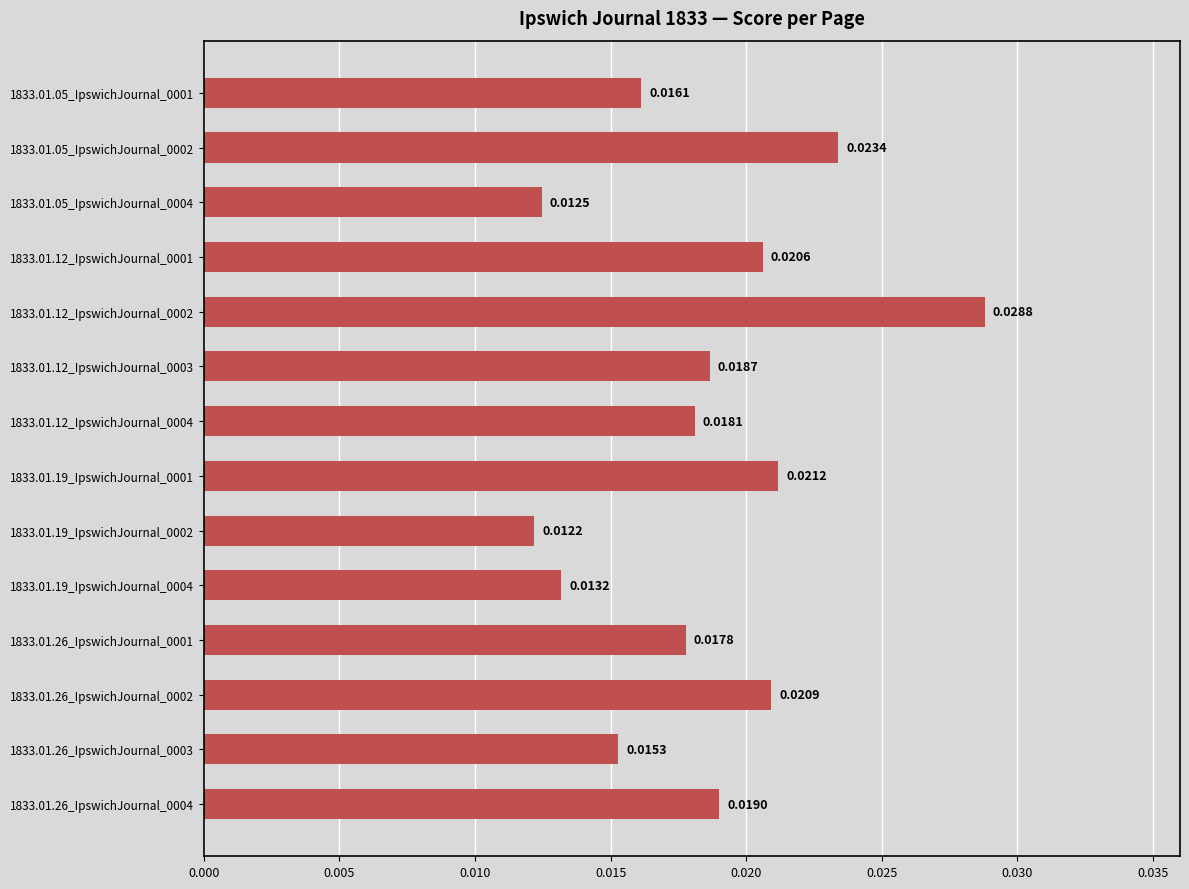

What is the sum of all values?

0.3